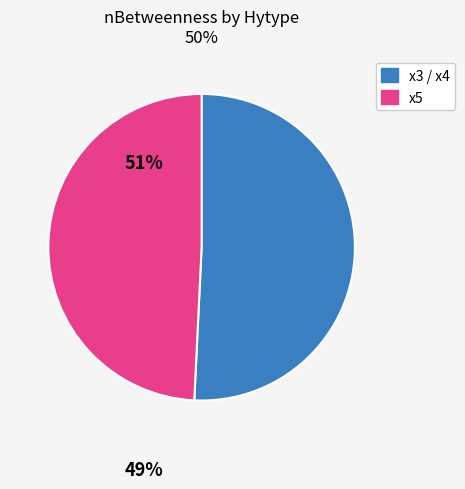

Approximately how many times larger is the value at x3 / x4 compared to x5?

1.0